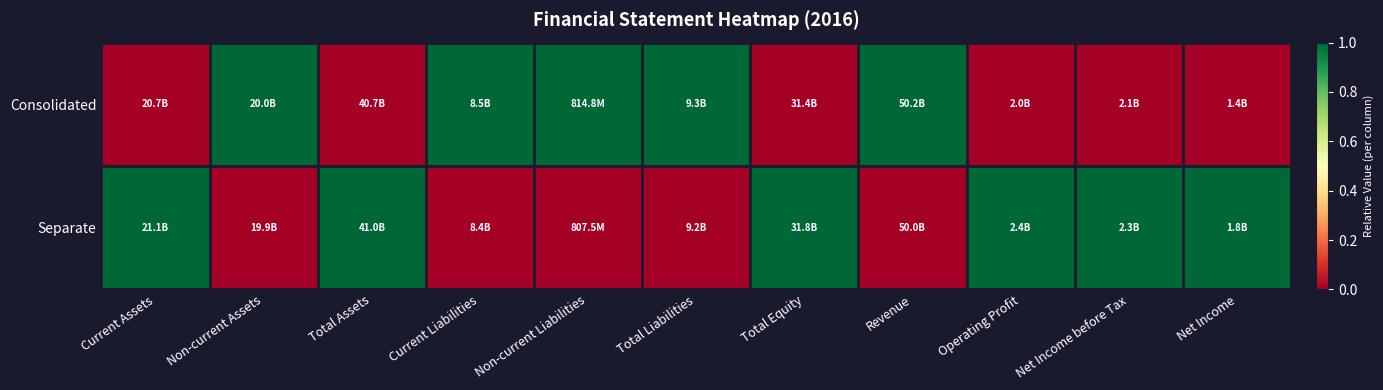

Which has a higher value, Net Income before Tax or Current Liabilities?

Current Liabilities